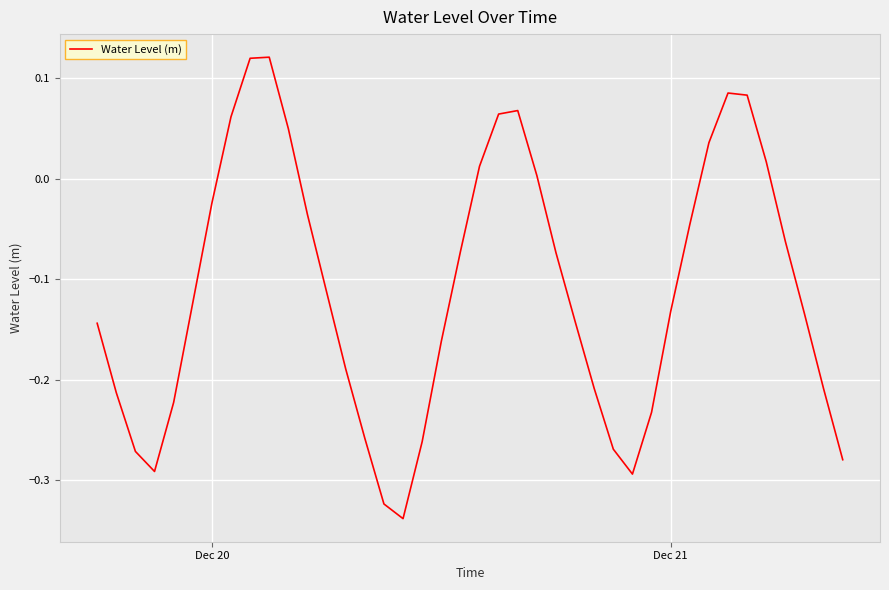

How many lines are shown in the chart?

1